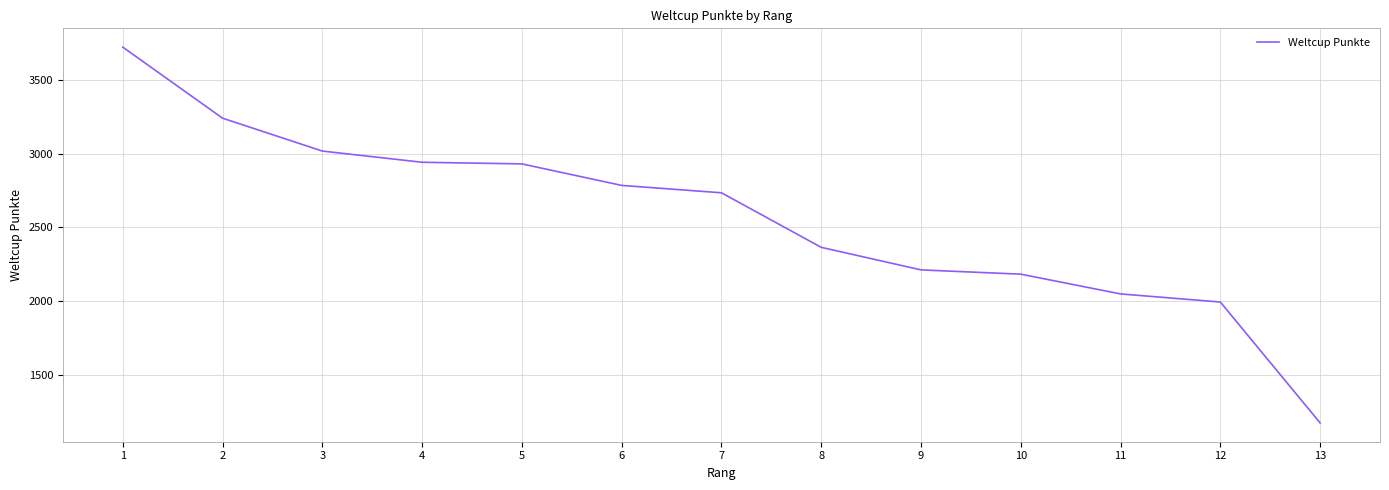

Does the chart display data point markers on the line(s)?

No